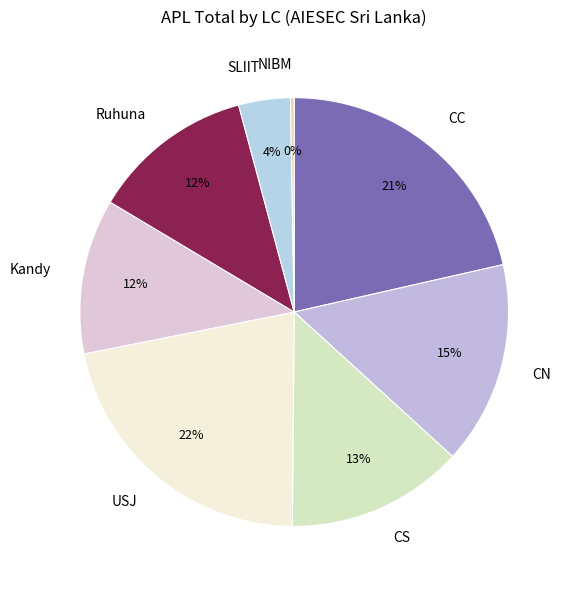

Is it true that Ruhuna is 1% of the pie?

False